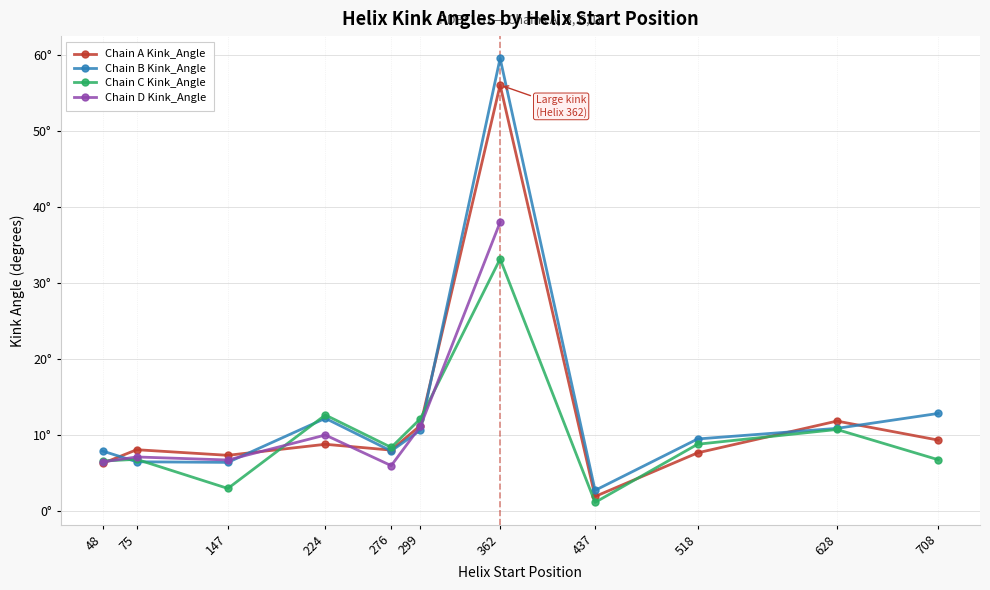

True or false: Chain D Kink_Angle has more than 1 interior local peaks.

True